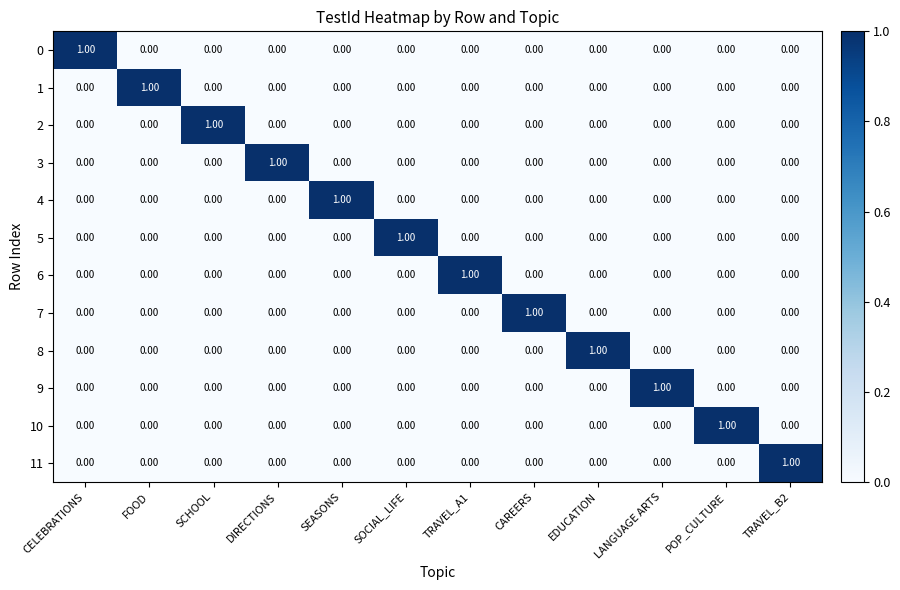

How many values in 9 are above zero?

1